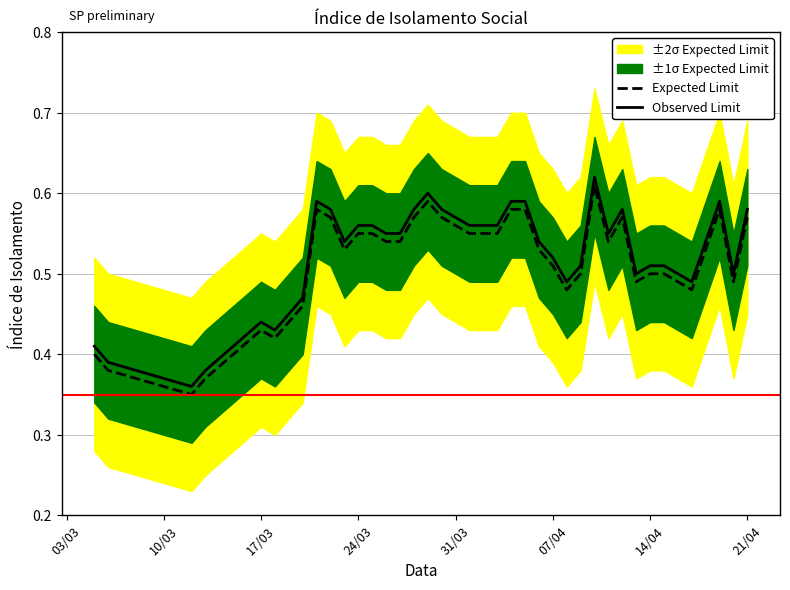

Count the number of categories in the chart.

40